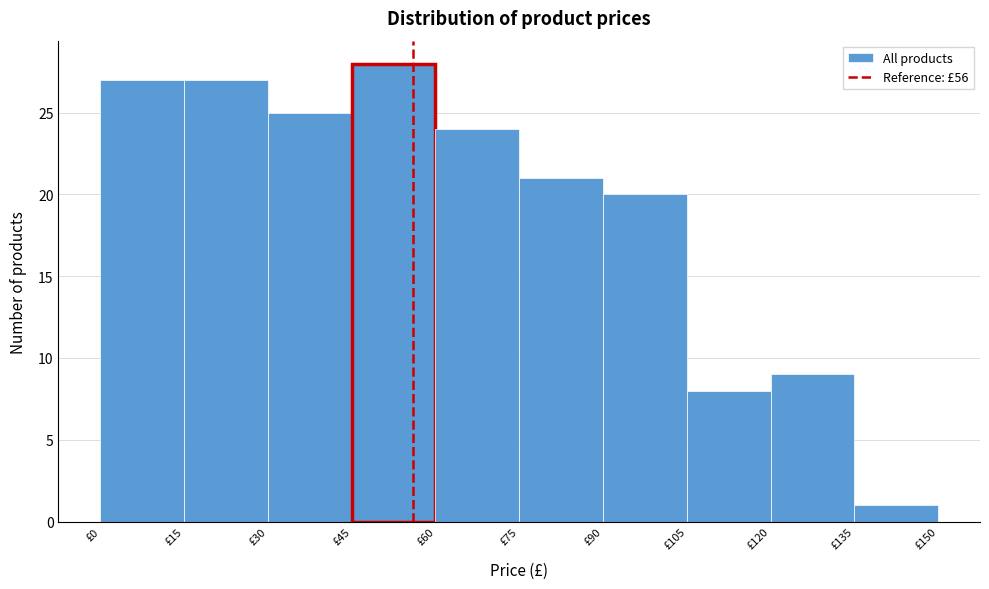

Which range on the x-axis has the tallest bar?

45 to 60